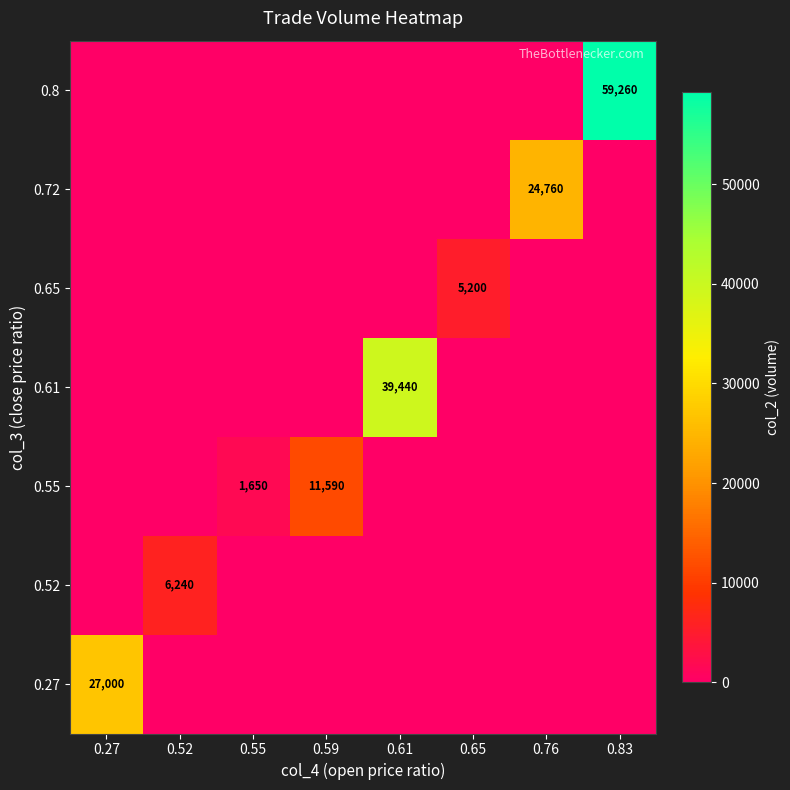

The 0.8 series shows 29562 at 0.83. True or false?

False